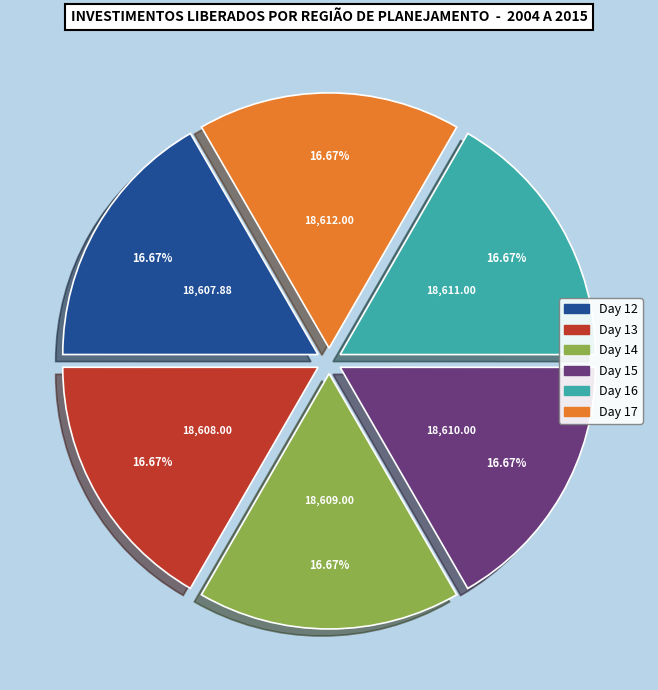

Is there any slice that represents more than half of the pie?

No